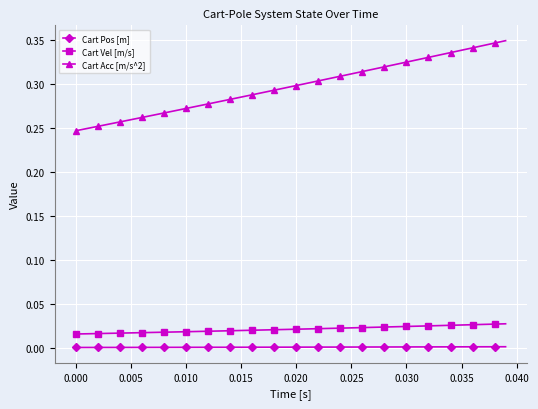

How many distinct data groups are displayed?

3